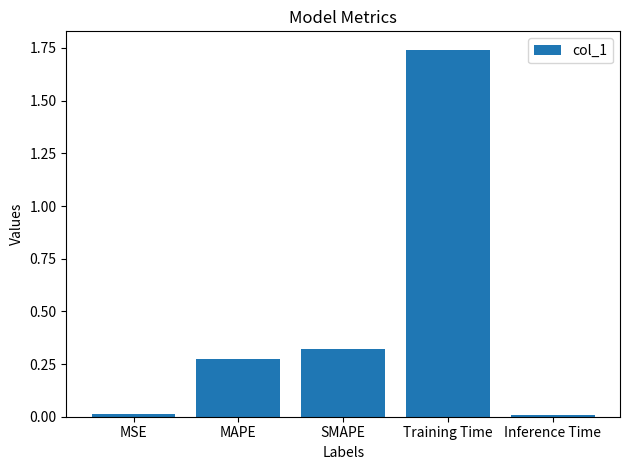

What is the label of the 1st bar from the right?

Inference Time